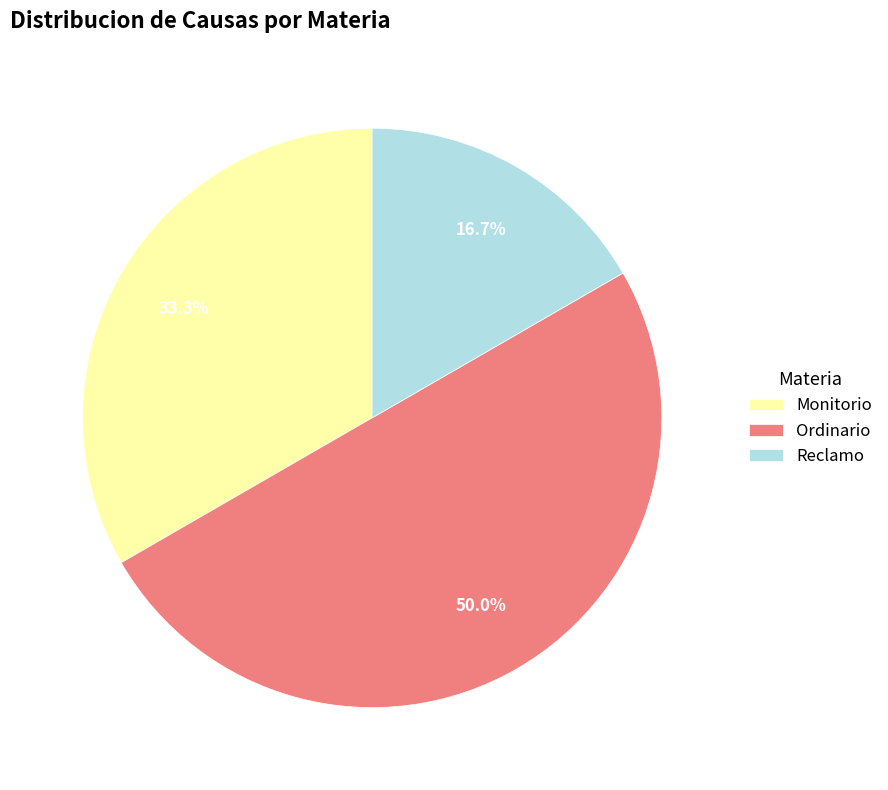

Is it true that Ordinario is 50% of the pie?

True